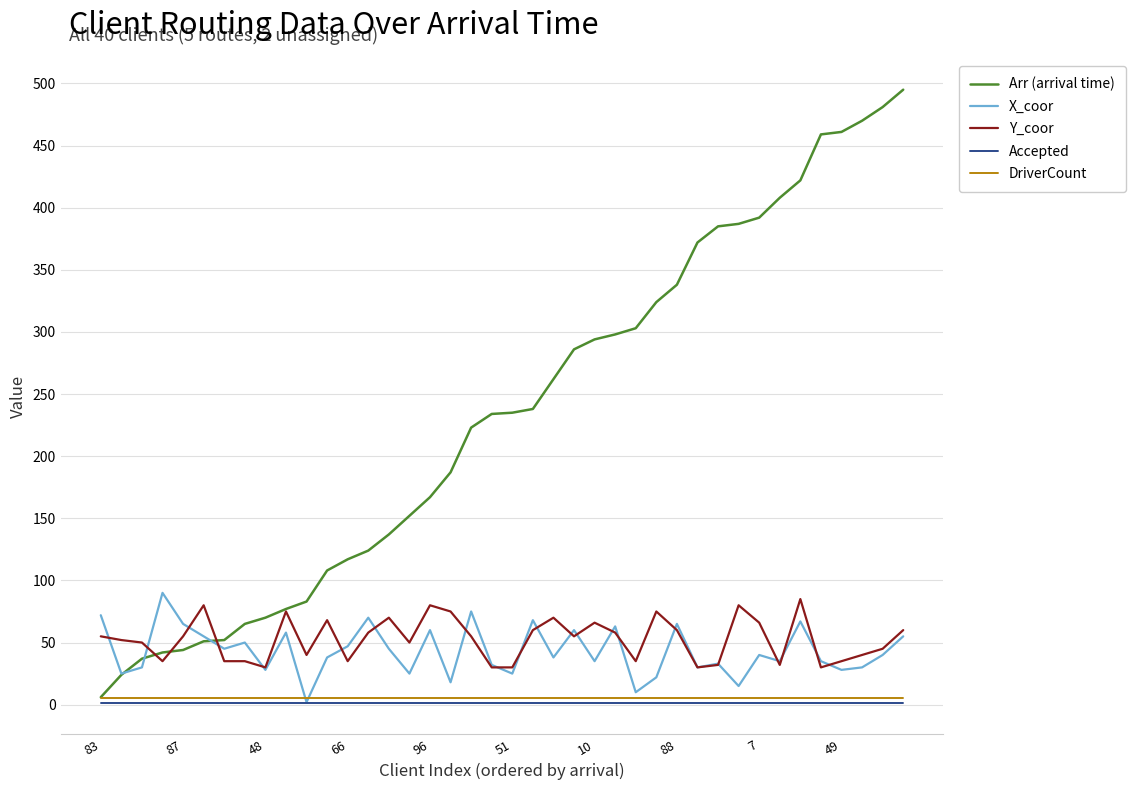

What is the lowest value of the X_coor series?

2